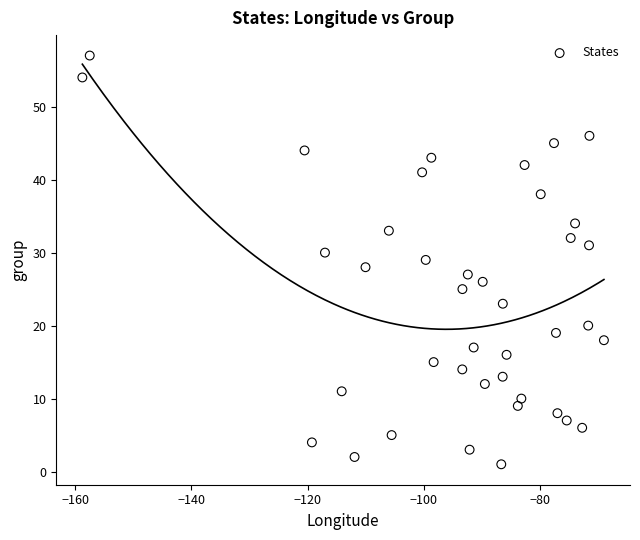

What is the range of Y values (max minus min)?

56